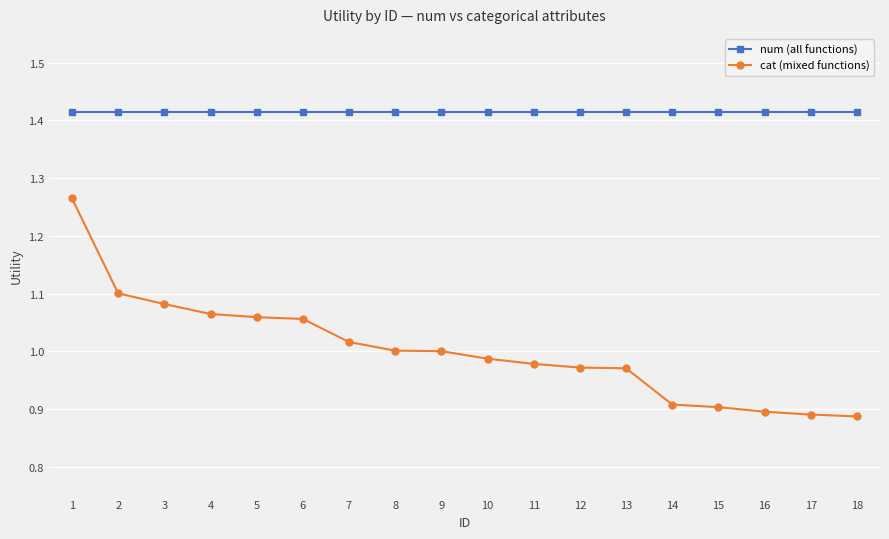

Is it true that cat (mixed functions) equals 0.5 at 2?

False